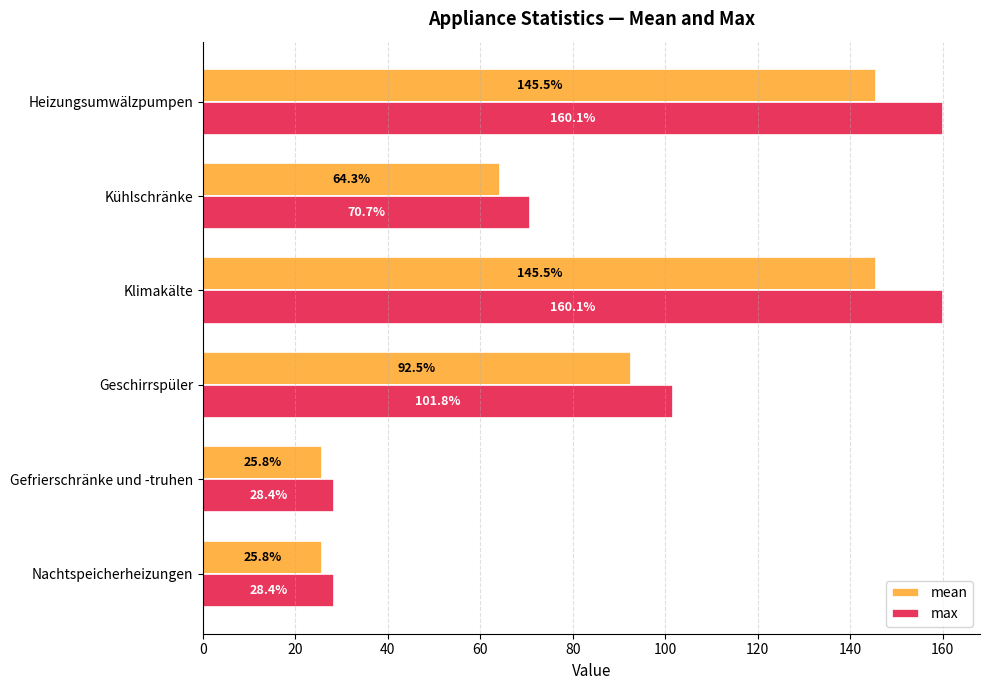

The value of mean at Kühlschränke is 64.3. True or false?

True